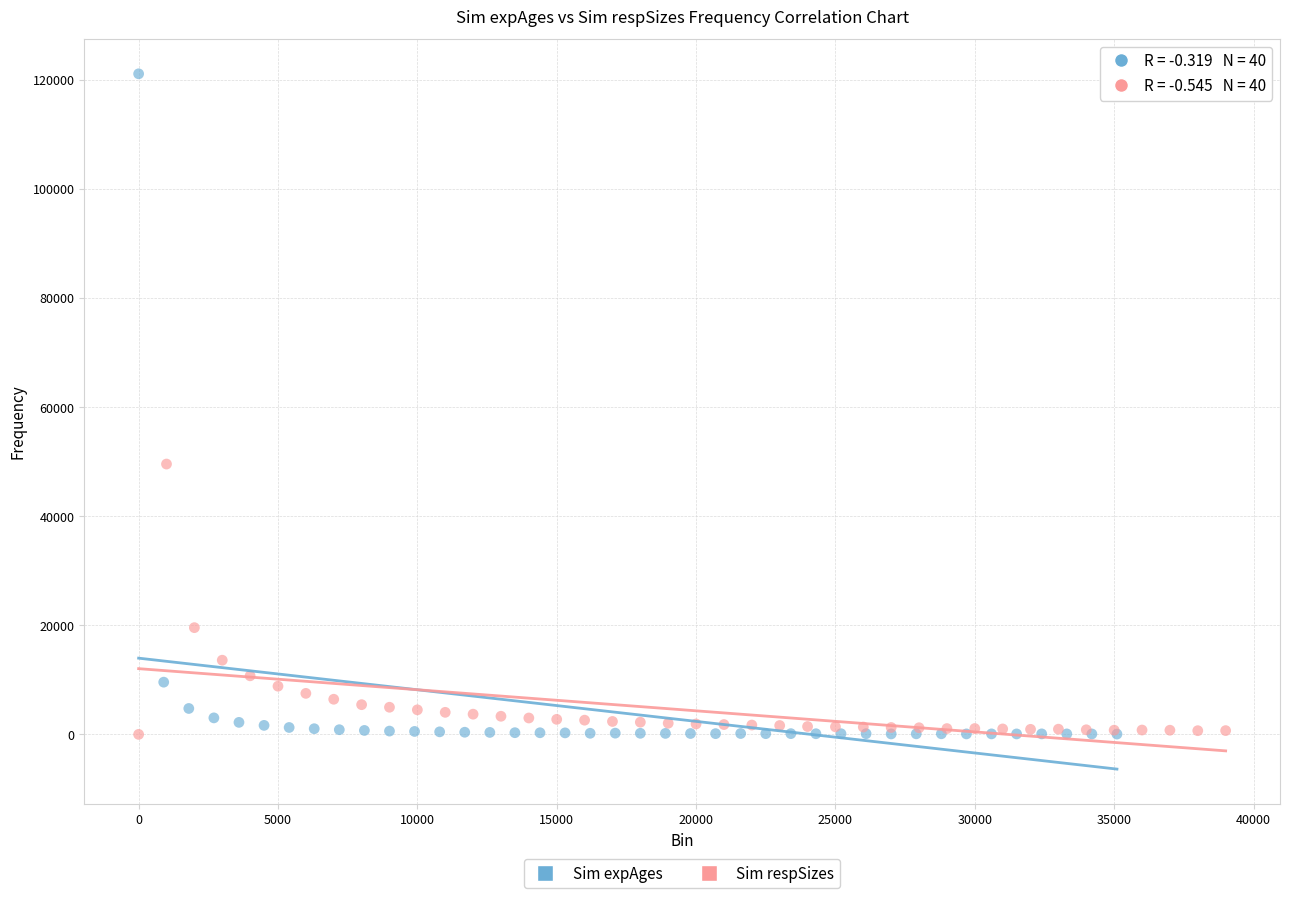

What are all the series names shown in the legend?

Sim expAges, Sim respSizes